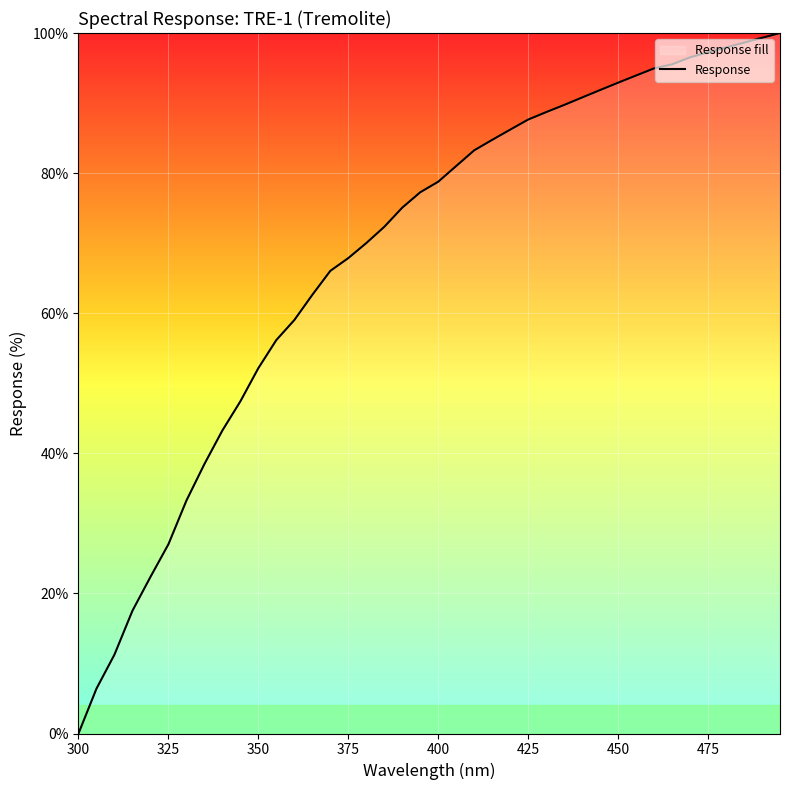

What is the greatest value displayed?

100.0